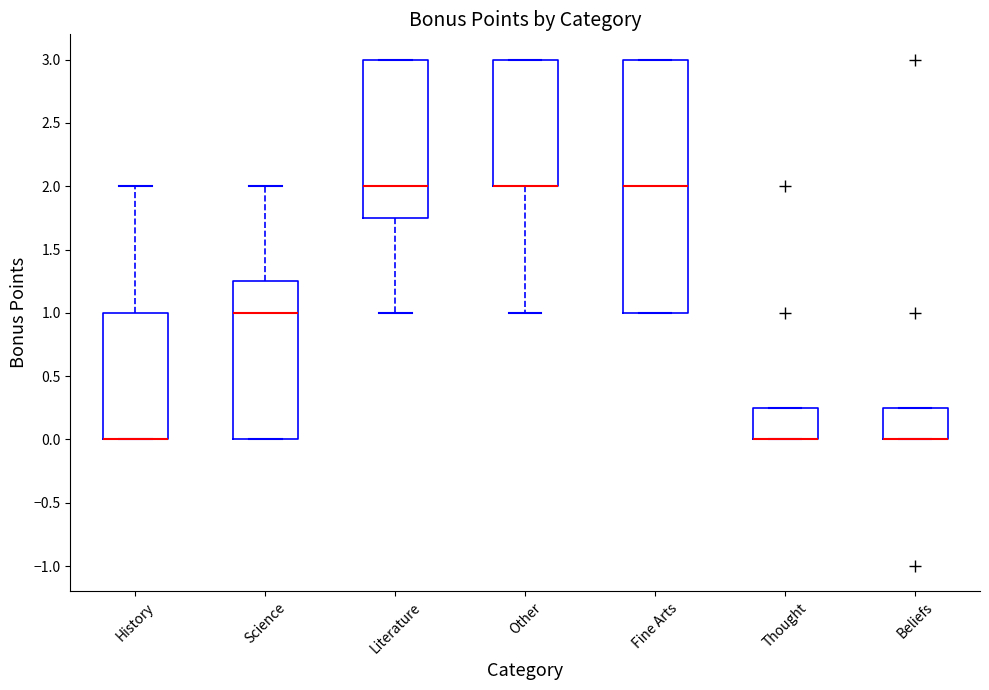

Where is the upper edge of the box for Thought on the y-axis? The values are not printed on the chart, so give them approximately, as read against the axis.

0.25